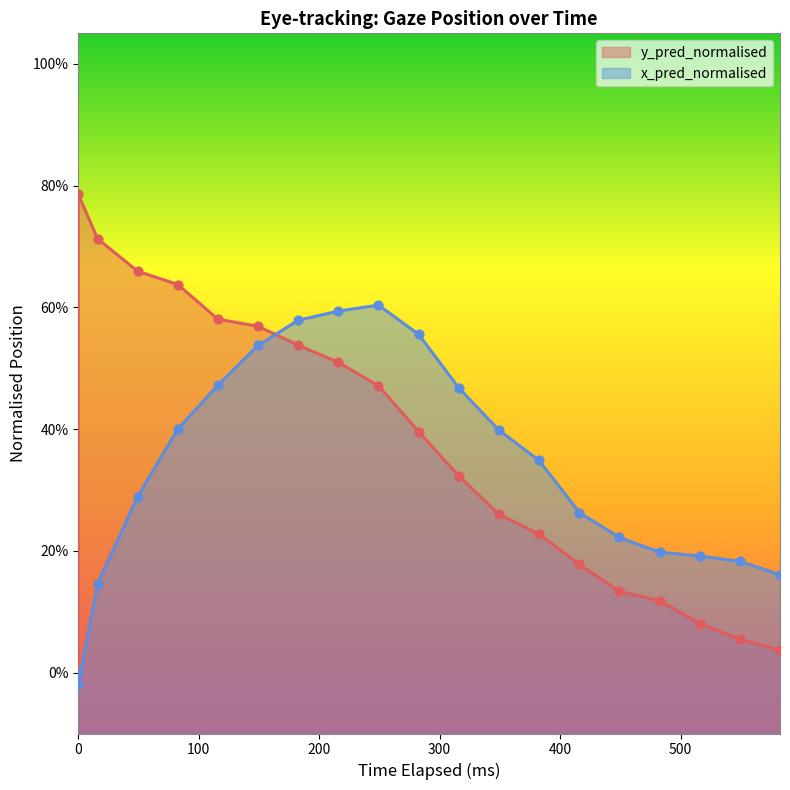

Which series reaches the minimum Y coordinate?

x_pred_normalised